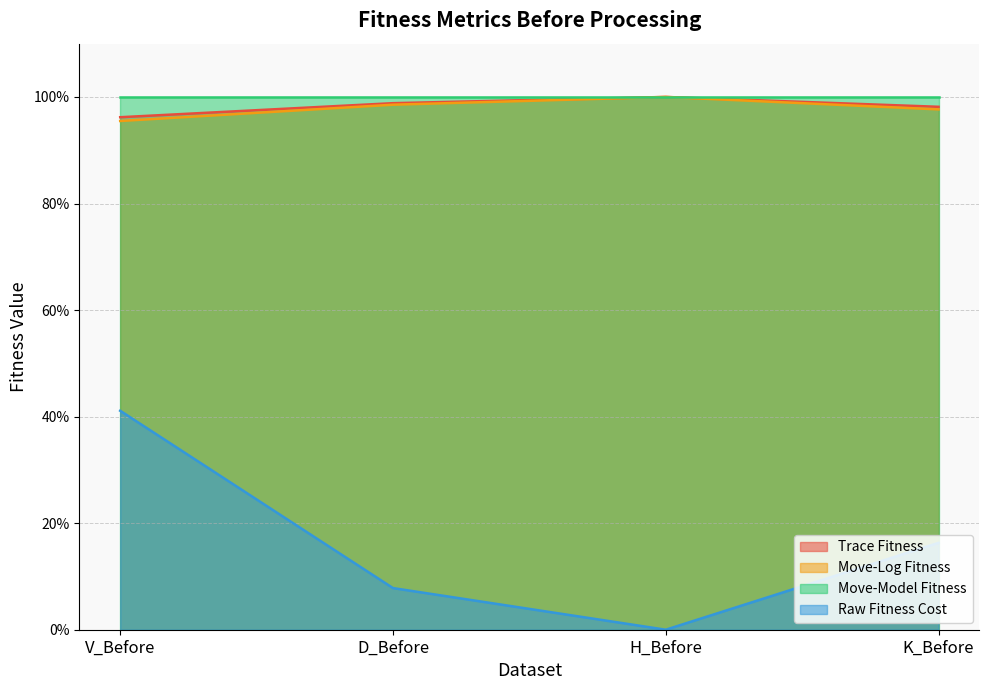

Is it true that Move-Log Fitness equals 0.5 at V_Before?

False